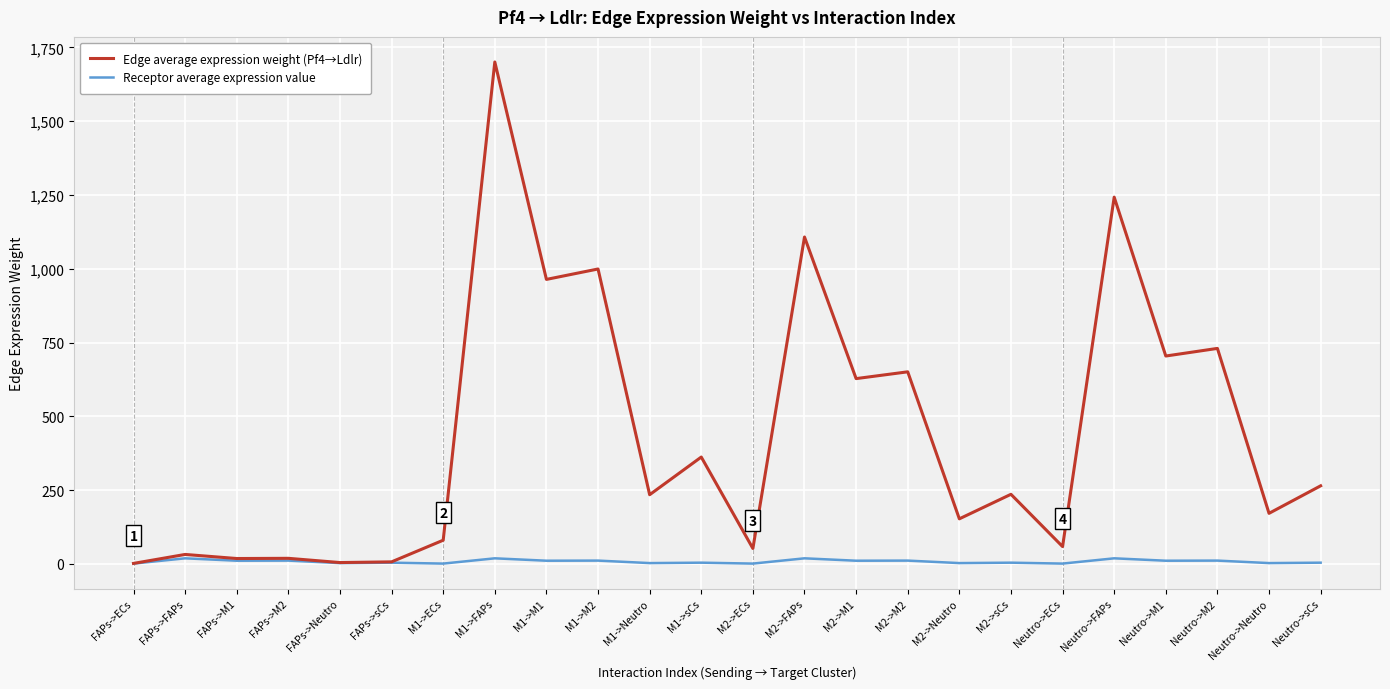

At how many categories does at least one series exceed 293?

10